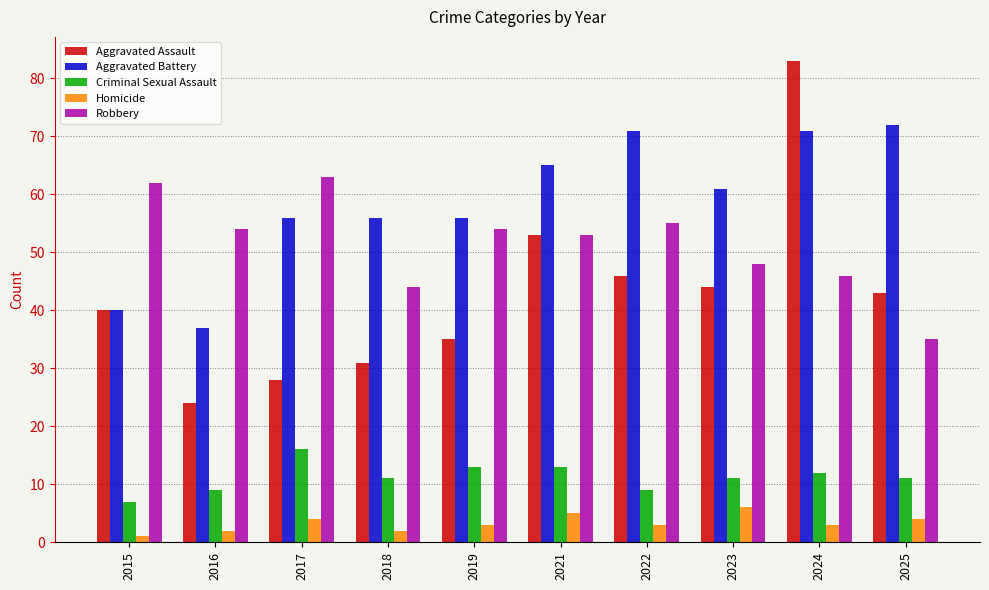

At 2024, list the series in order from largest to smallest.

Aggravated Assault, Aggravated Battery, Robbery, Criminal Sexual Assault, Homicide